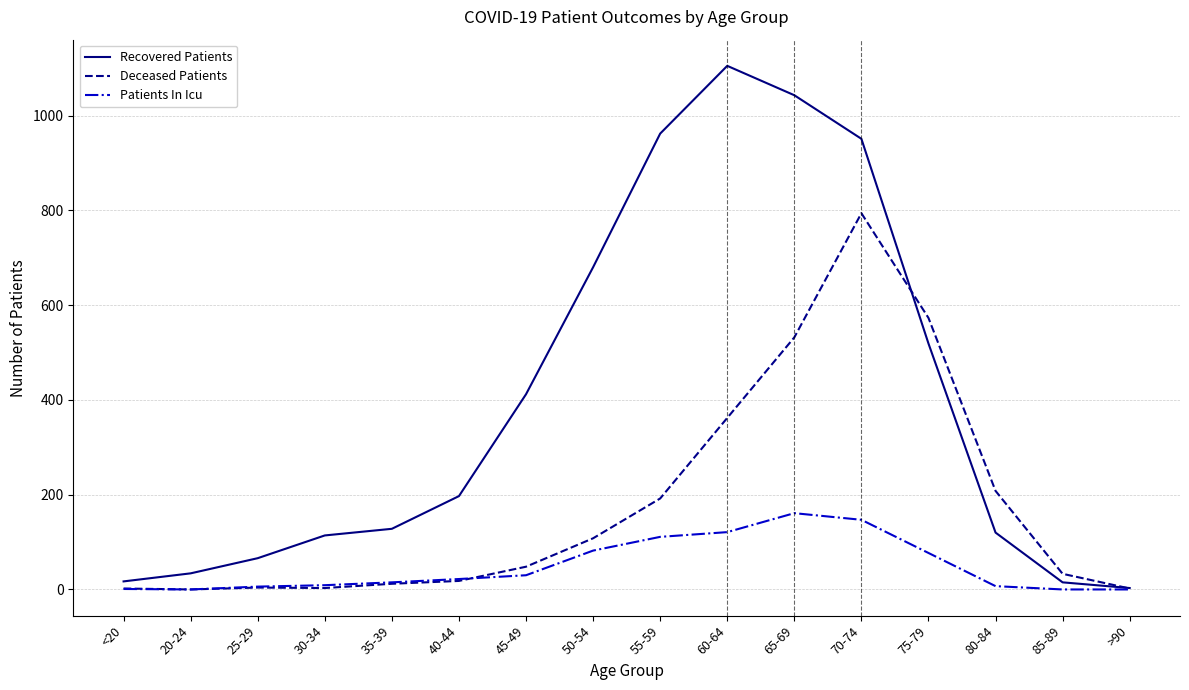

Where do Deceased Patients and Recovered Patients first cross each other?

70-74 and 75-79